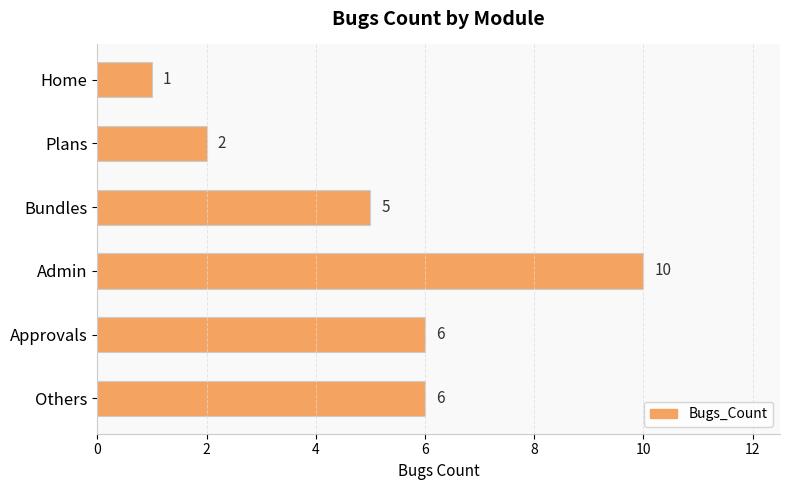

True or false: the data shows 1 at Approvals.

False